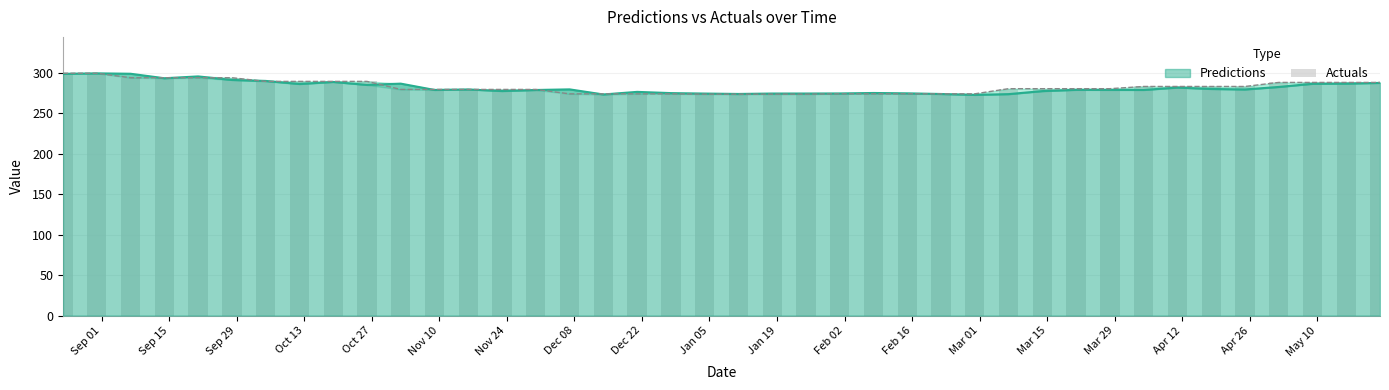

What is the difference between the maximum and minimum values?

25.8